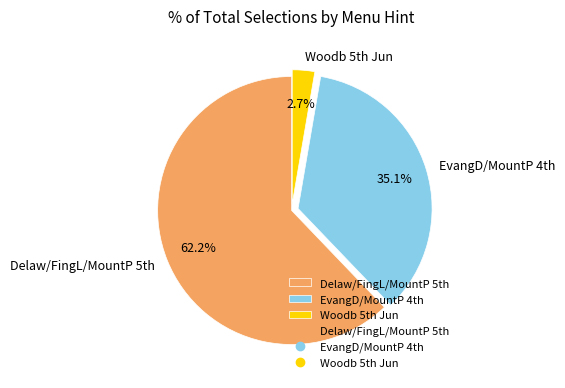

How many segments does this pie chart have?

3